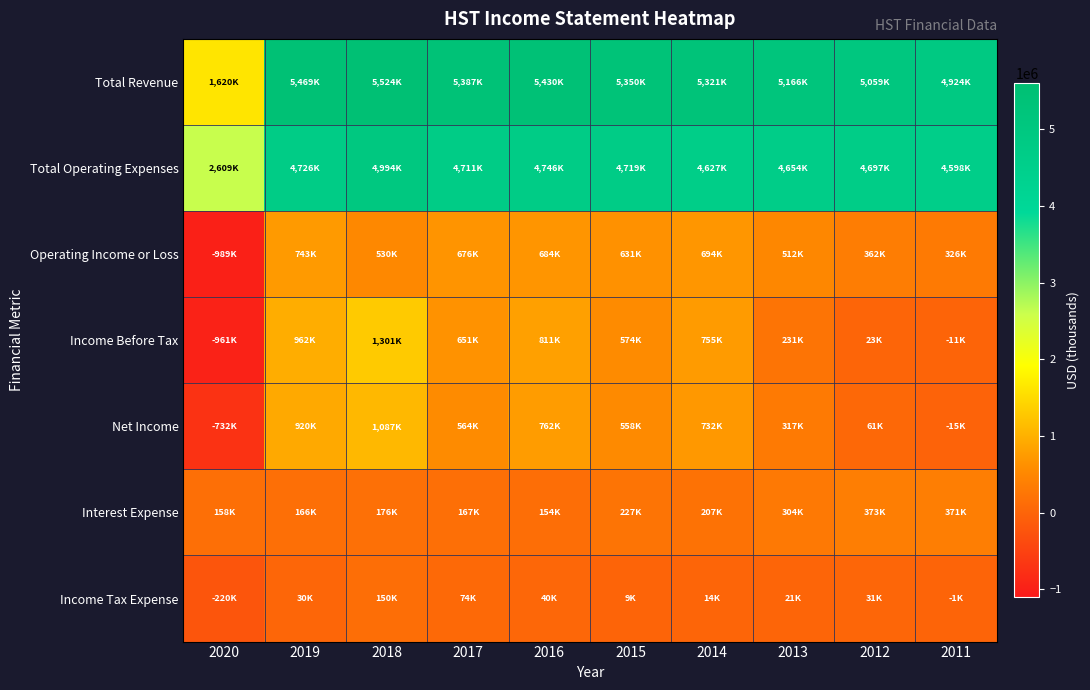

What is the difference between the highest and lowest values at 2020?

3598000